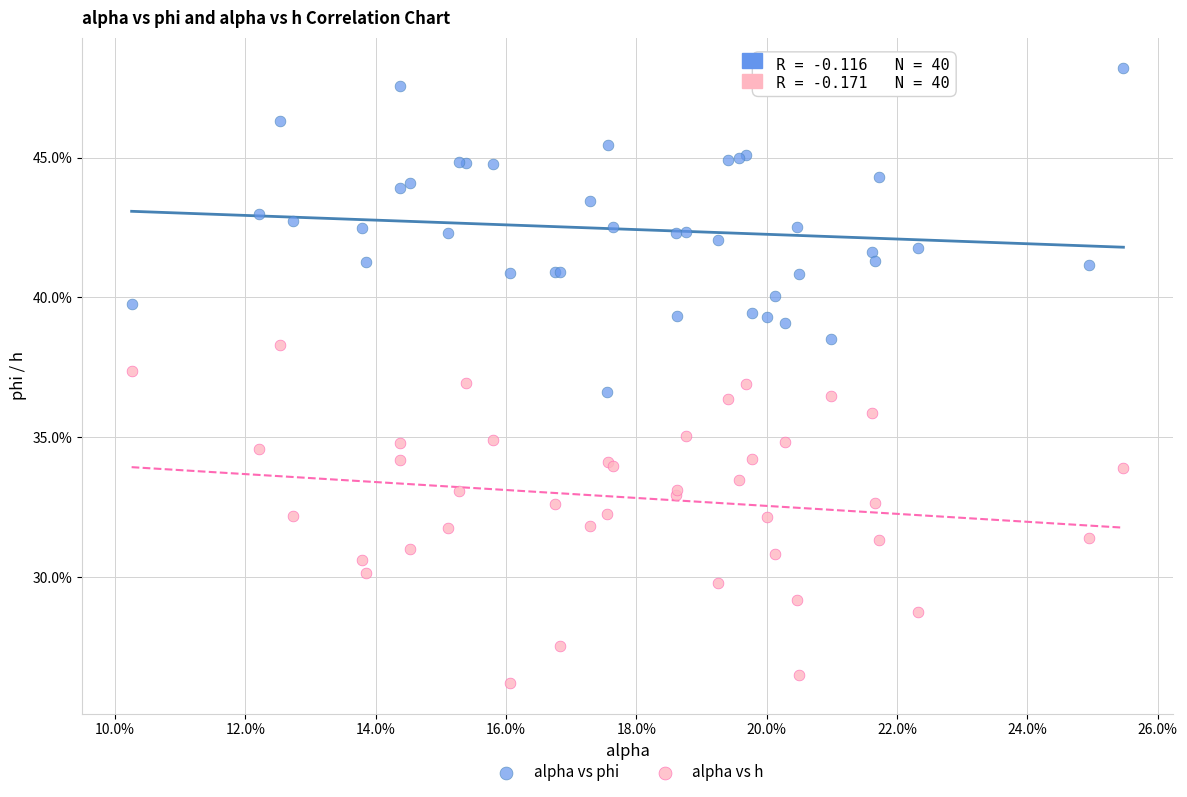

Which series contains the highest Y value?

alpha vs phi